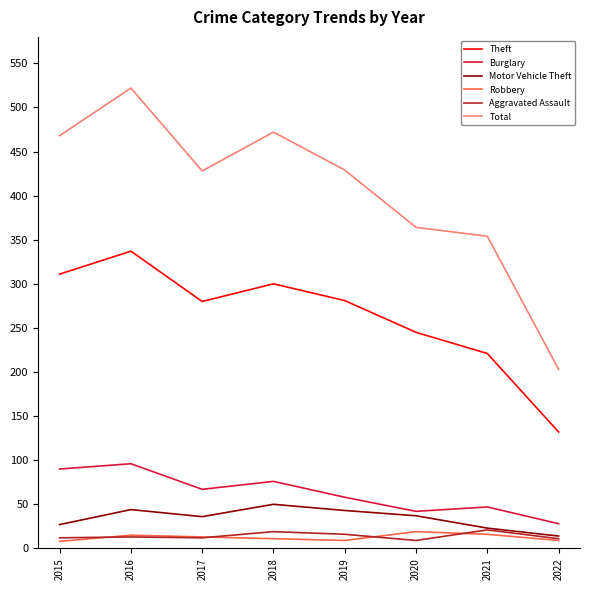

True or false: Robbery and Total cross at least once.

False